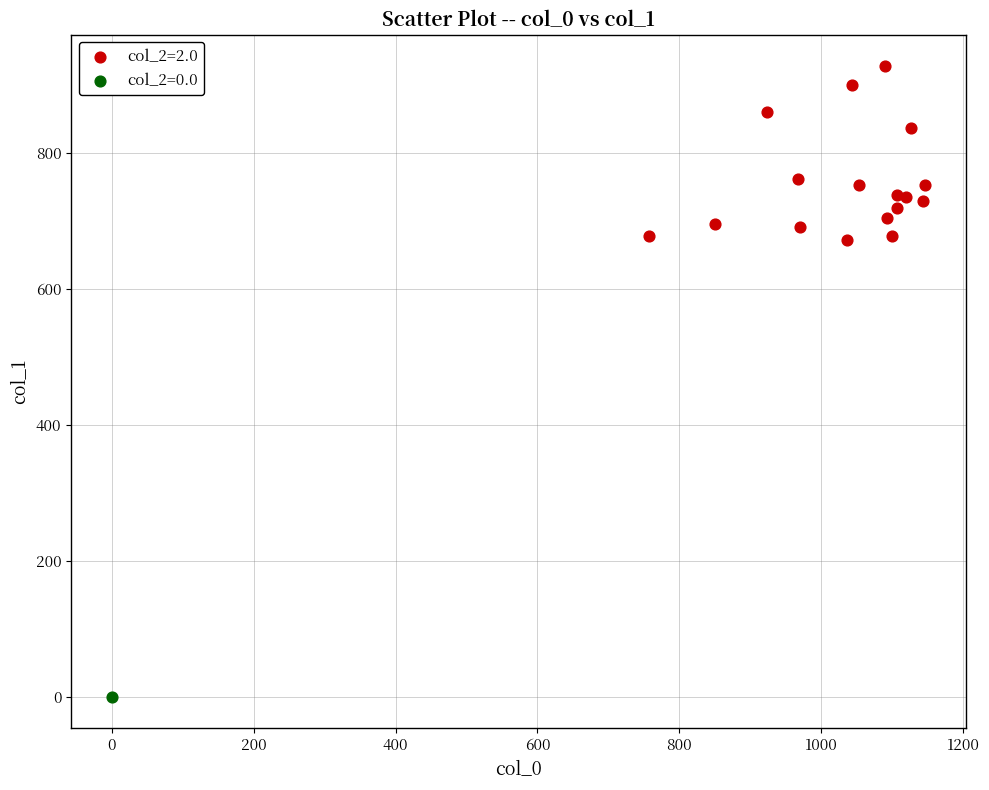

What are all the series names shown in the legend?

col_2=2.0, col_2=0.0